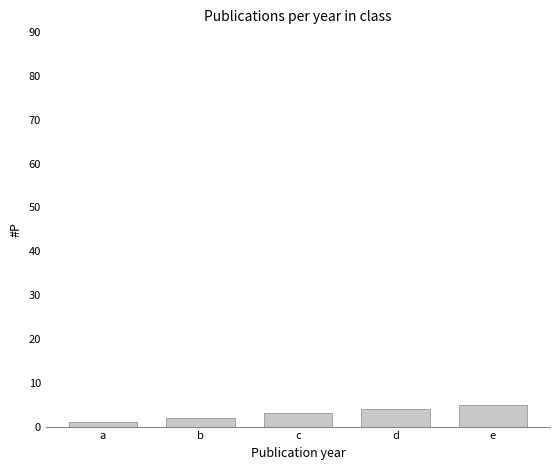

How many bars are there in total?

5